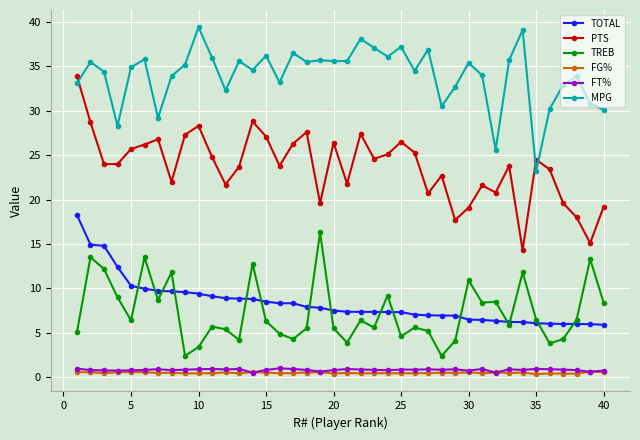

What are all the series names shown in the legend?

TOTAL, PTS, TREB, FG%, FT%, MPG